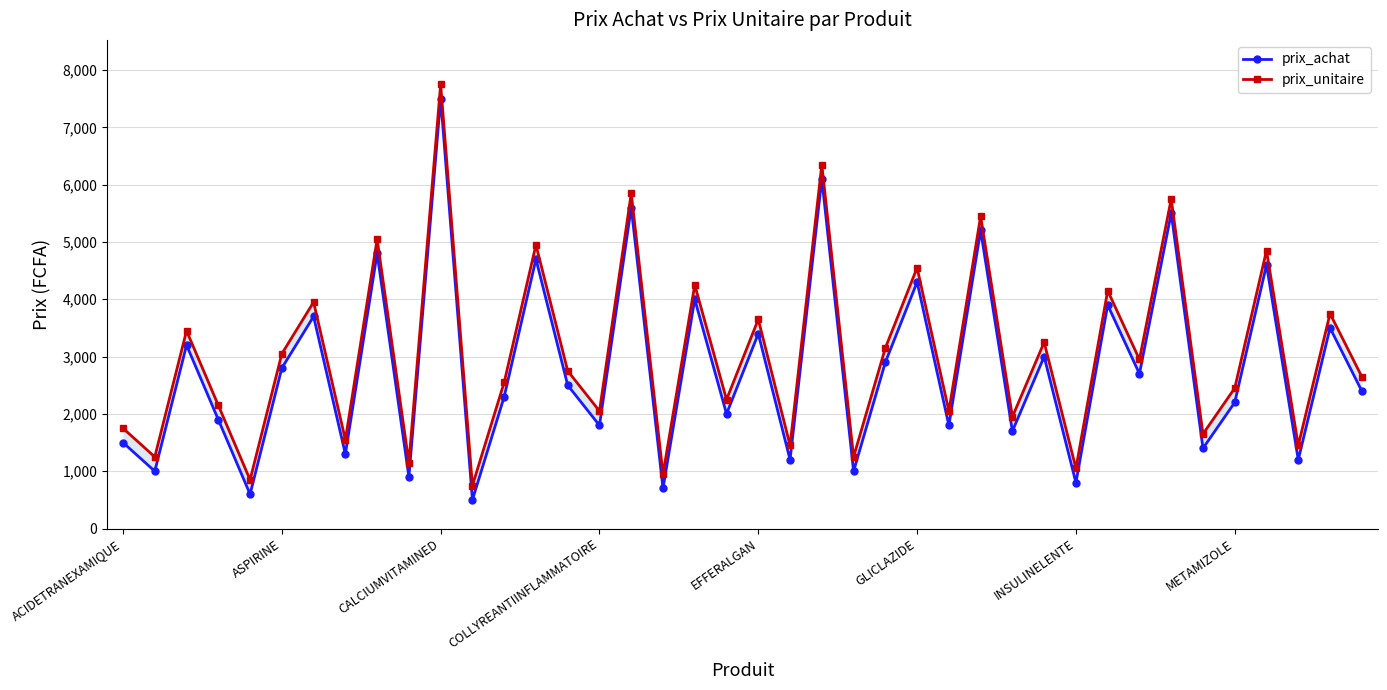

The prix_unitaire series shows 1250 at 23. True or false?

True